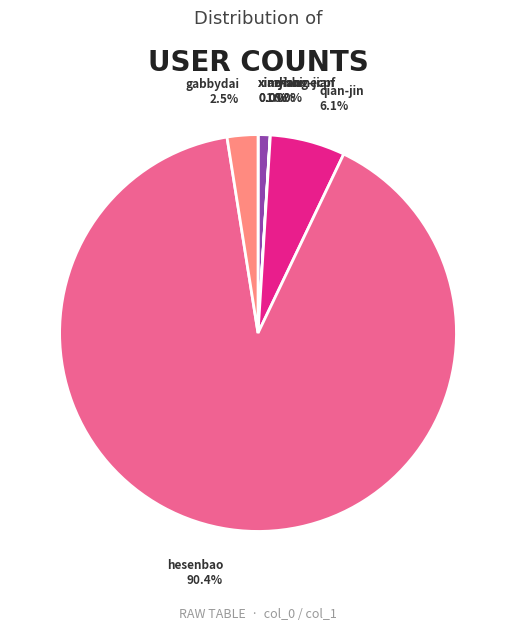

Rank the categories by value from lowest to highest.

xiao-shi-gu-niang-45, xin-jian-zhi-shang, zhang-jian-feng-39-84, myhomecpf, gabbydai, qian-jin-51-10, hesenbao